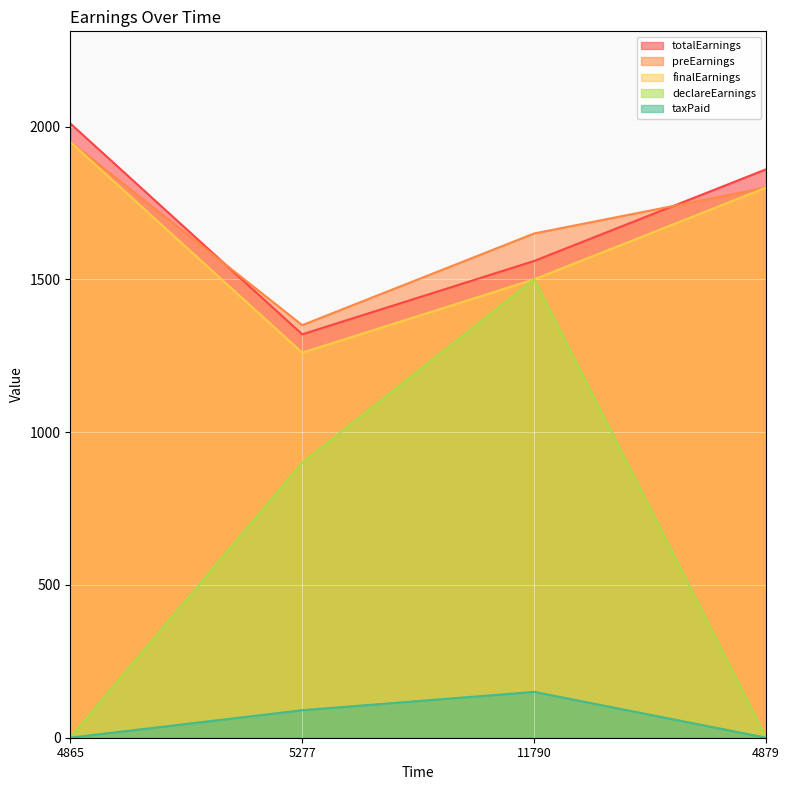

Which series has the largest total across all categories?

preEarnings